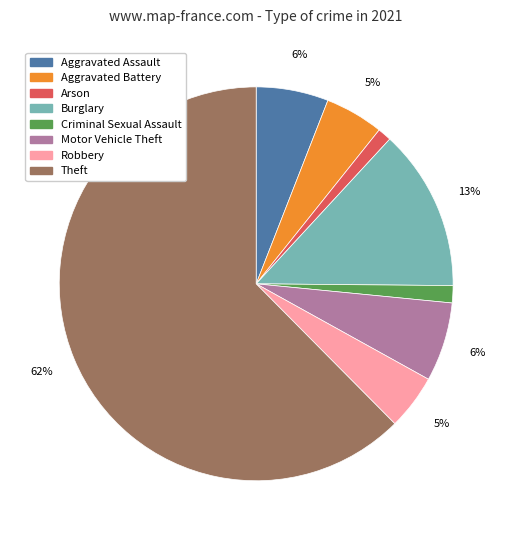

To the nearest percent, what is the average slice percentage?

12%